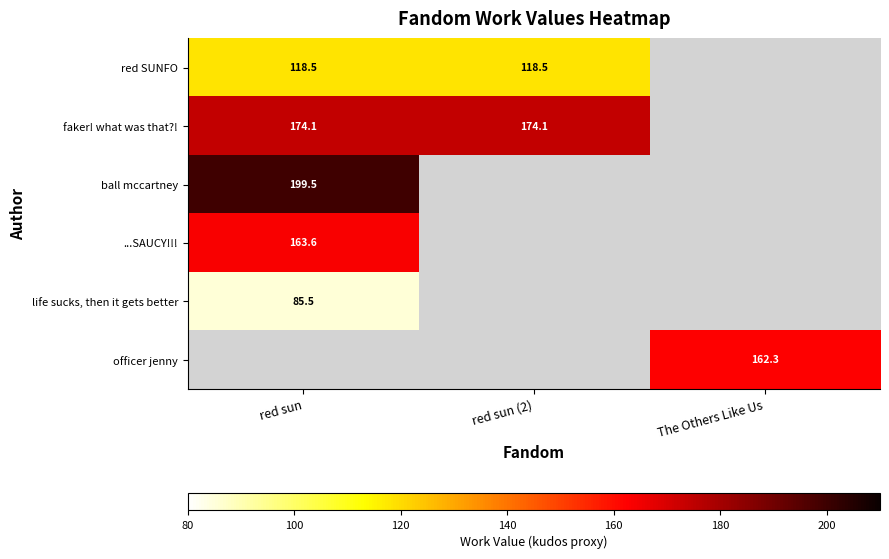

Rank the series at red sun from highest to lowest value.

ball mccartney, ...SAUCY!!!, life sucks, then it gets better, officer jenny, faker! what was that?!, red SUNFO